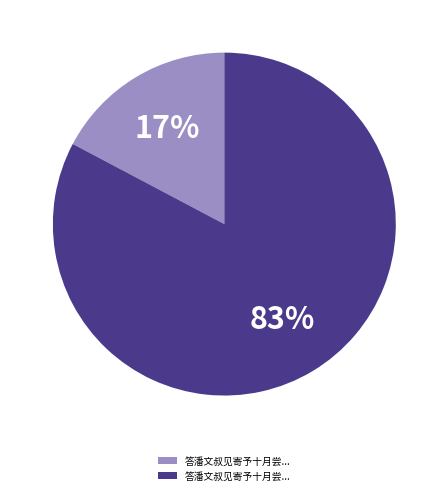

Is there a majority slice in this chart?

Yes